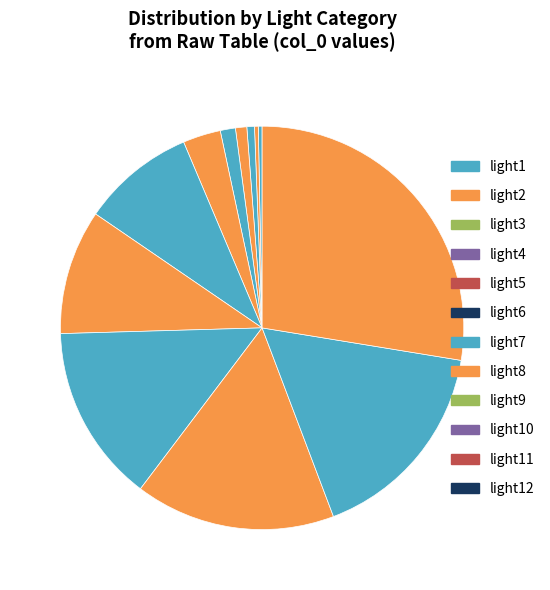

Count the number of slices in the pie.

12